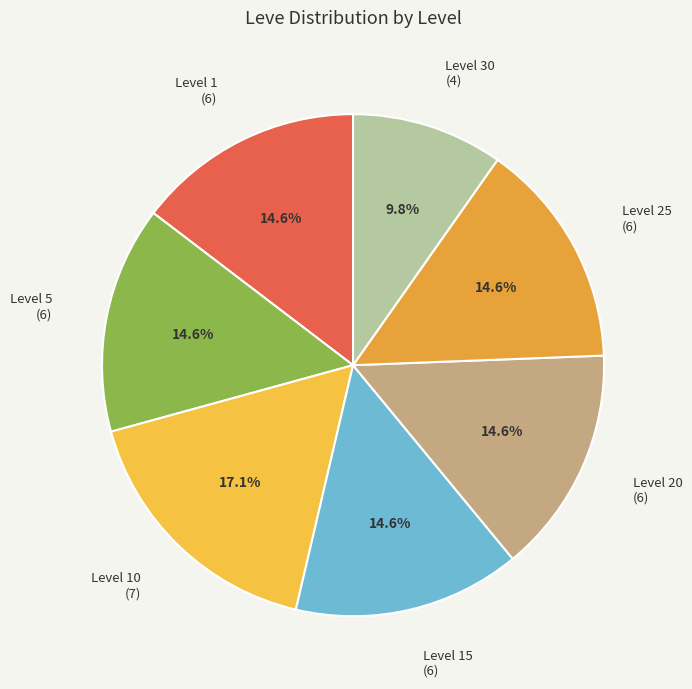

Is Level 30 (4) the majority of the pie?

No